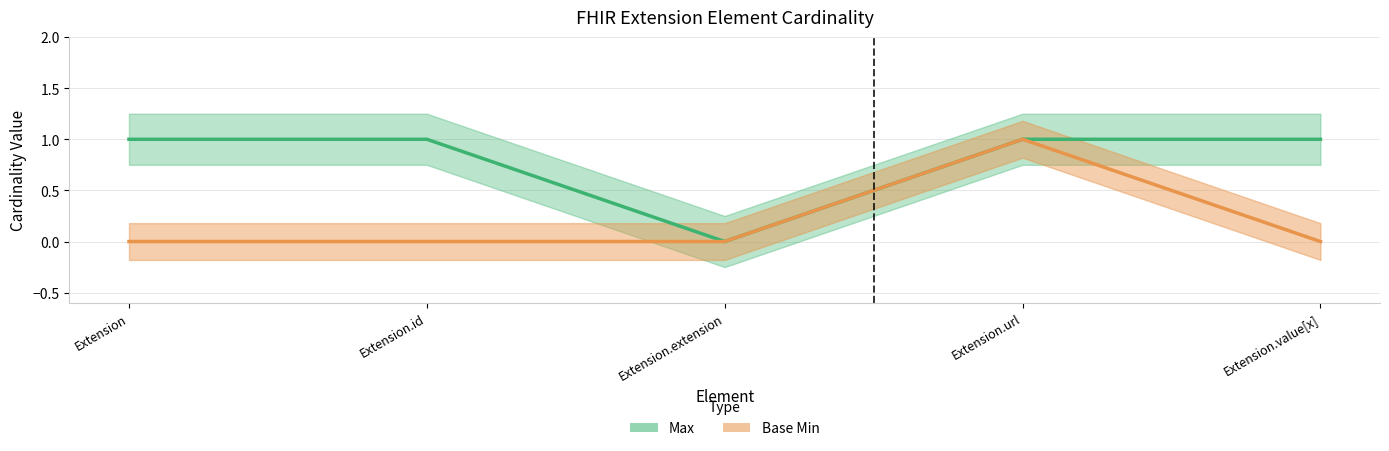

How many categories are shown in the chart?

5